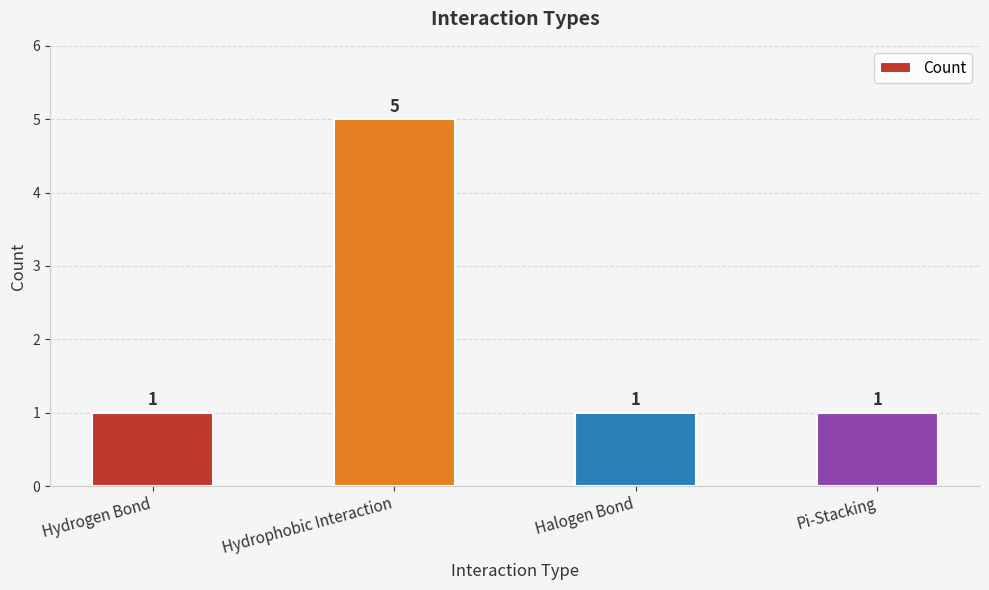

Count the number of values greater than 1.

1